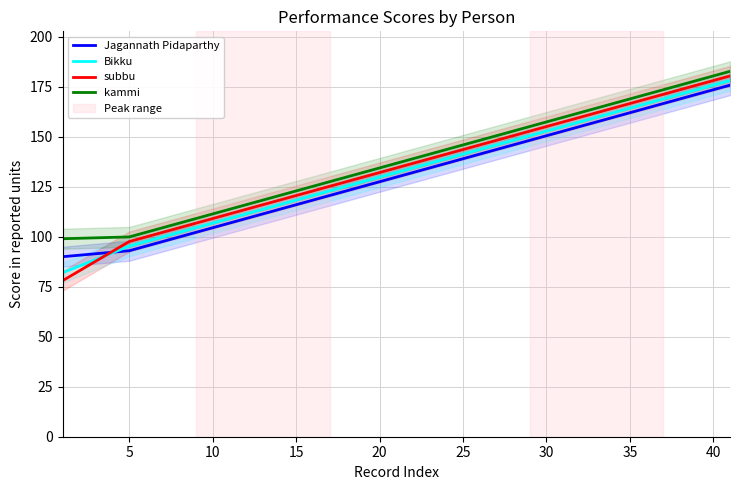

Is it true that Bikku equals 95.3 at 5?

True